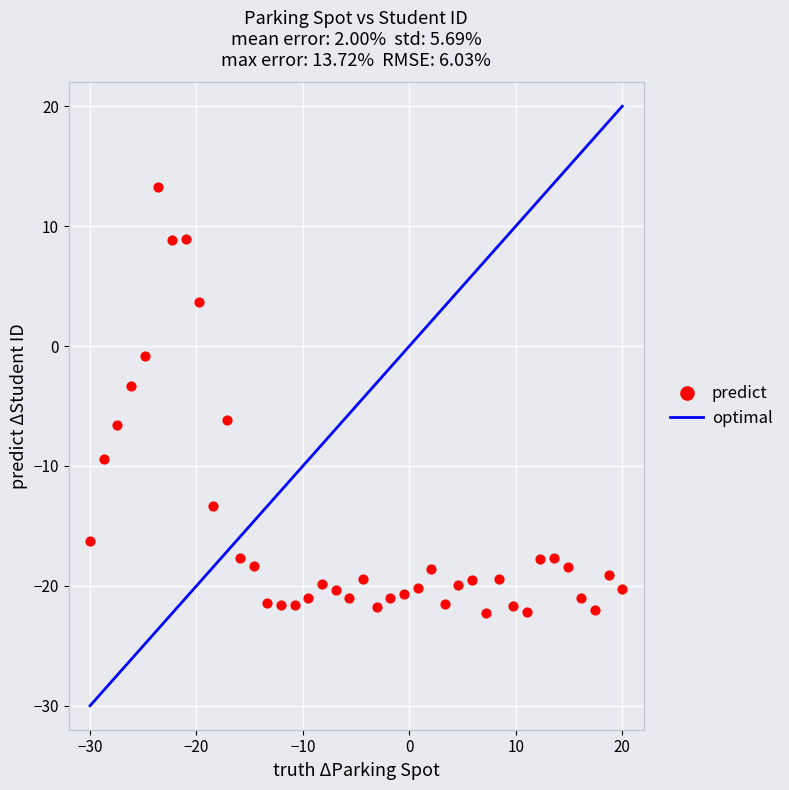

What is the range of Y values (max minus min)?

35.5